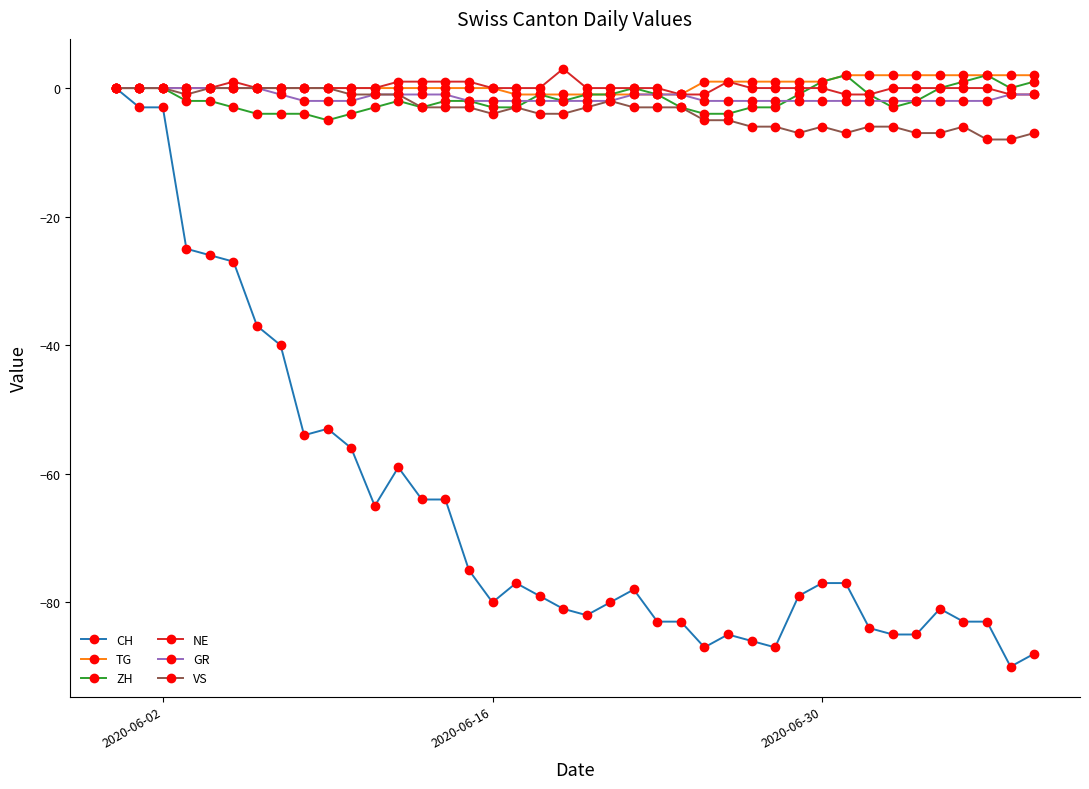

What is the greatest value displayed?

3